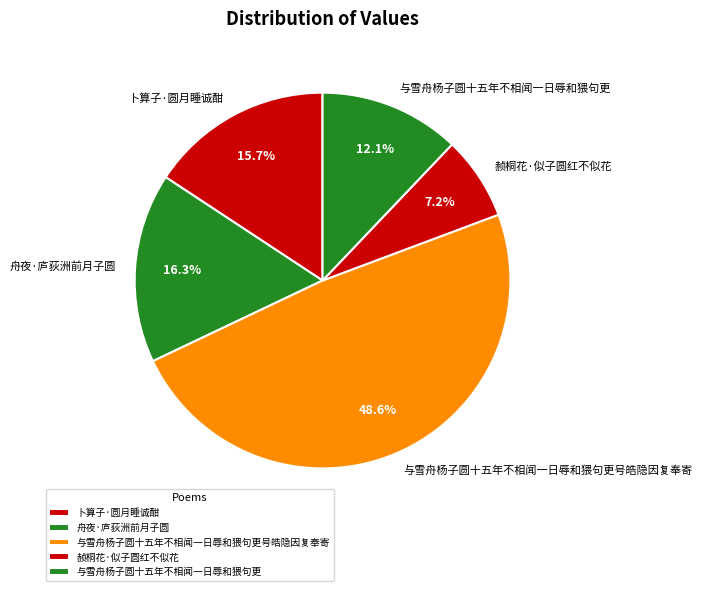

Rank the categories by value from highest to lowest.

与雪舟杨子圆十五年不相闻一日辱和猥句更号皓隐因复奉寄, 舟夜·庐荻洲前月子圆, 卜算子·圆月睡诚酣, 与雪舟杨子圆十五年不相闻一日辱和猥句更, 赪桐花·似子圆红不似花